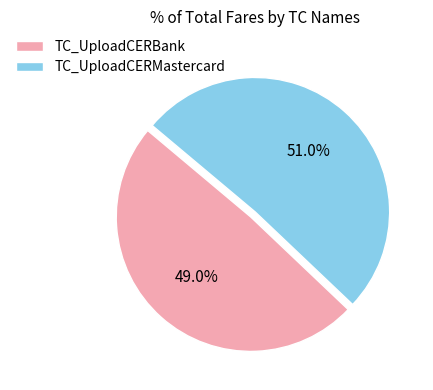

How many slices are in this pie chart?

2